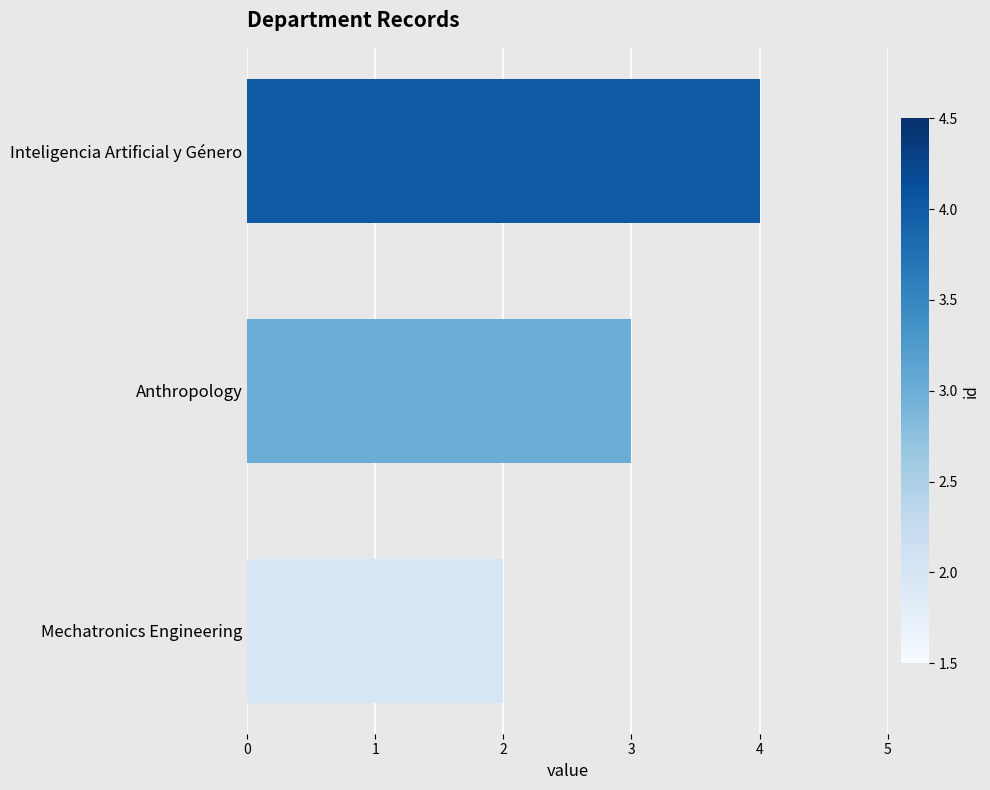

Does the chart contain any negative values?

No